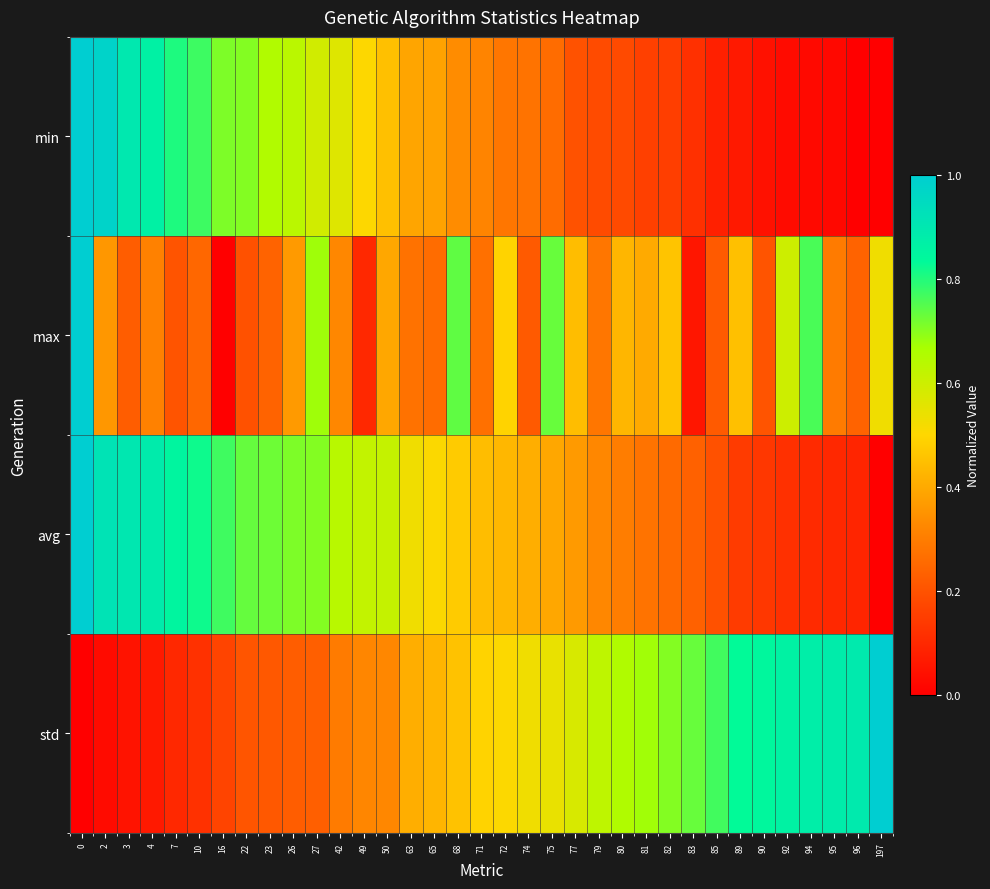

At how many categories does at least one series exceed 0?

35